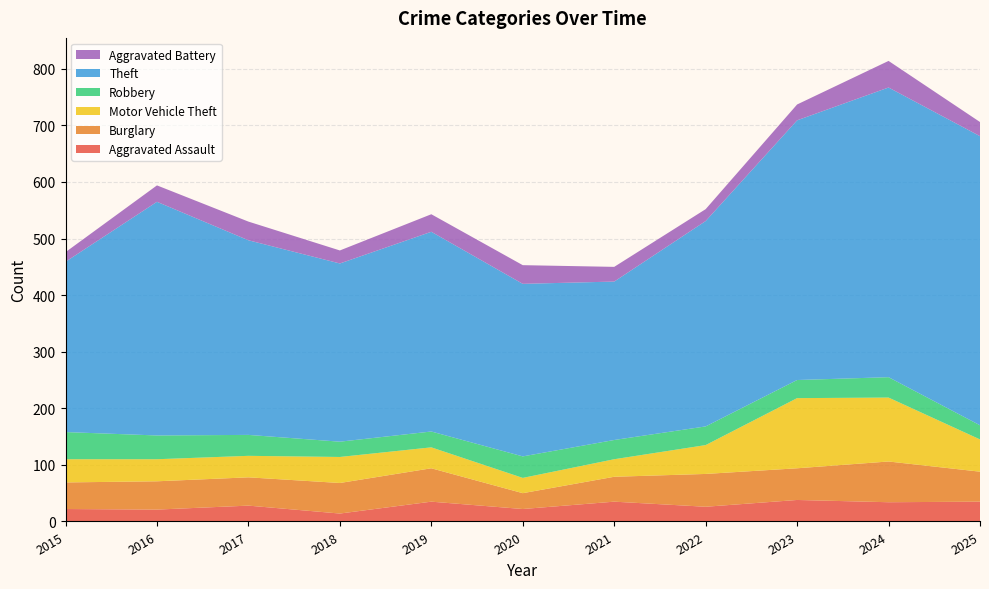

Reading left to right, extract all data points from this chart.

Aggravated Assault: 22	21	28	14	35	22	35	26	38	34	35
Burglary: 47	50	50	54	59	28	44	58	56	72	53
Motor Vehicle Theft: 41	39	38	46	37	27	31	51	124	113	57
Robbery: 48	42	37	27	28	38	34	33	32	36	25
Theft: 301	413	344	315	353	305	280	363	459	512	511
Aggravated Battery: 17	29	33	23	31	33	26	21	28	47	25